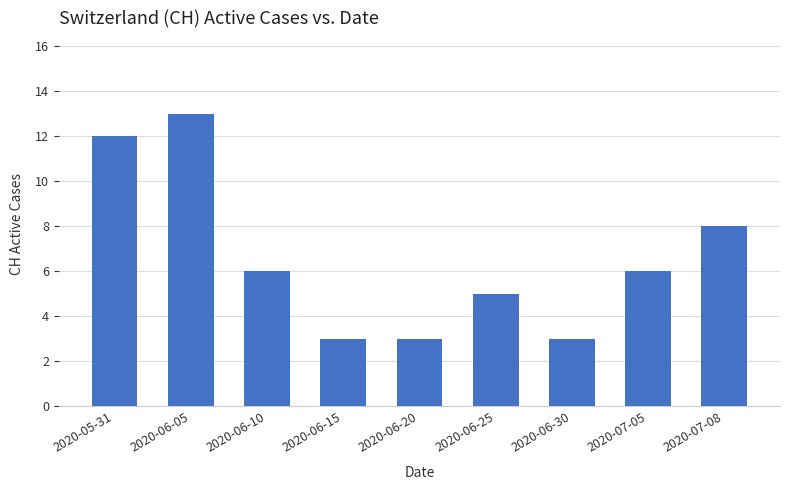

What position from the left is 2020-06-20?

5